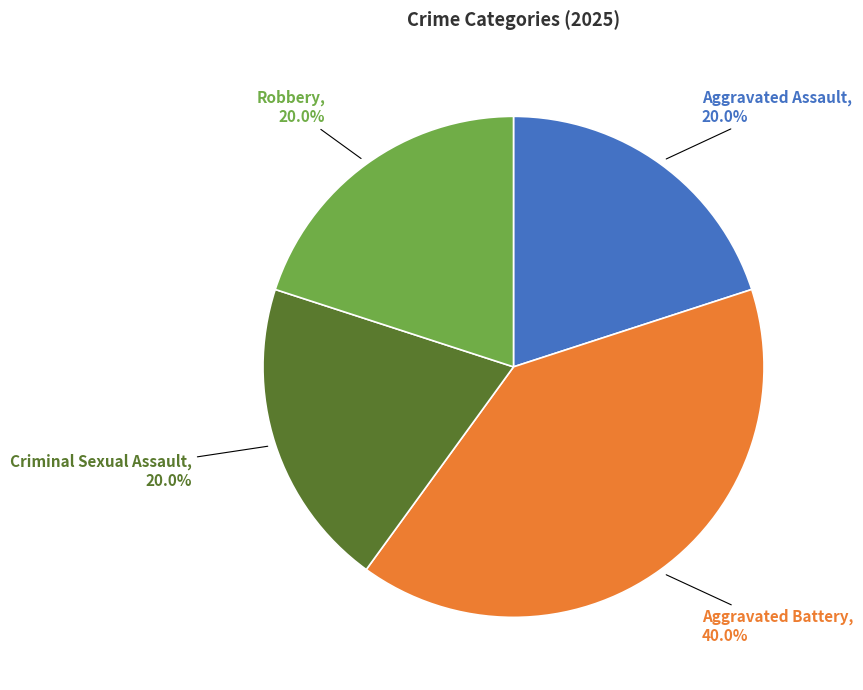

To the nearest percent, what portion does Criminal Sexual Assault represent?

20%